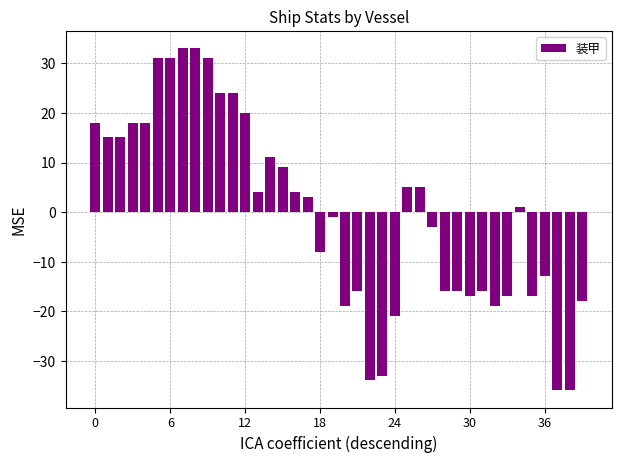

What is the smallest value displayed?

-35.9